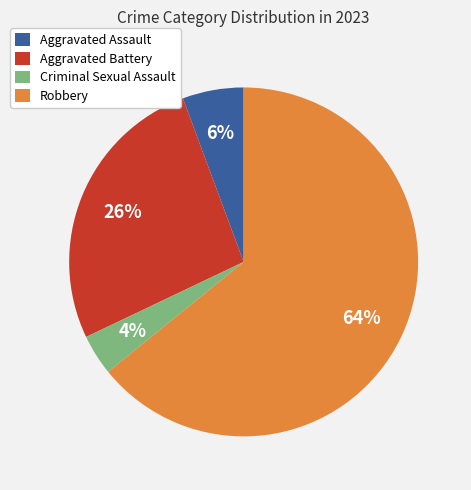

Approximately how many times larger is the value at Aggravated Assault compared to Aggravated Battery?

0.2